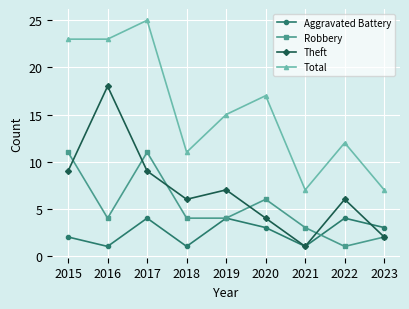

How many lines are shown in the chart?

4